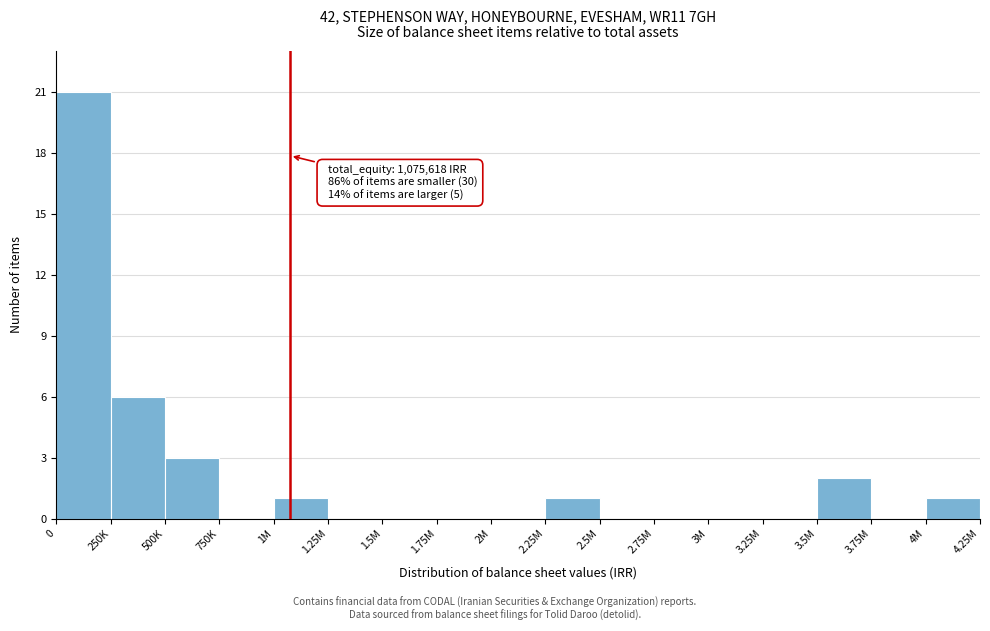

Reading right to left, list all the values displayed in this chart.

4M=1	3.75M=0	3.5M=2	3.25M=0	3M=0	2.75M=0	2.5M=0	2.25M=1	2M=0	1.75M=0	1.5M=0	1.25M=0	1M=1	750K=0	500K=3	250K=6	0=21